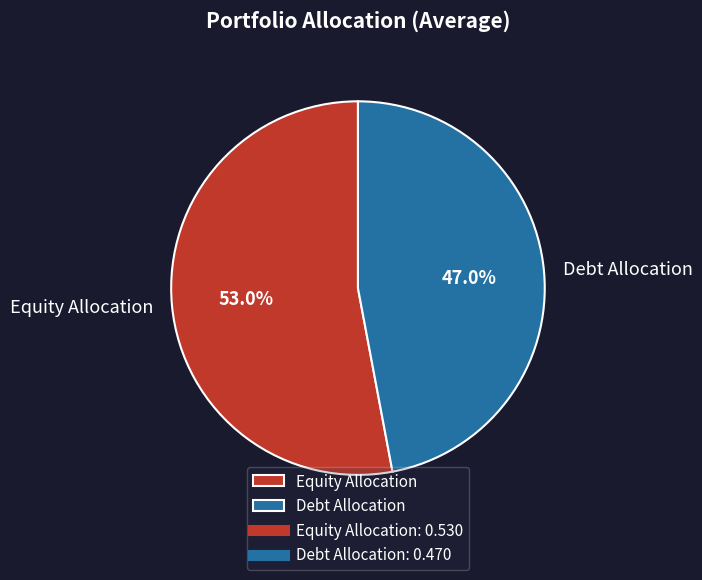

How many slices are in this pie chart?

2